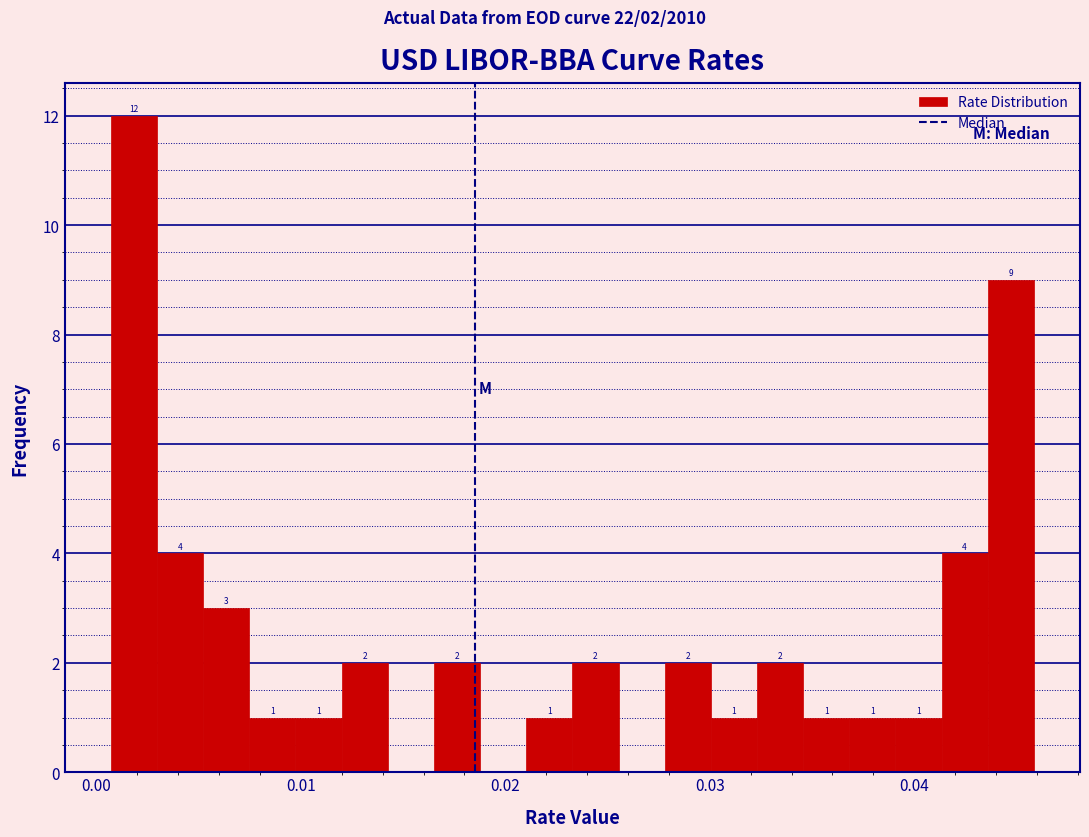

Read against the x-axis, roughly where is the centre of the tallest bar?

0.002